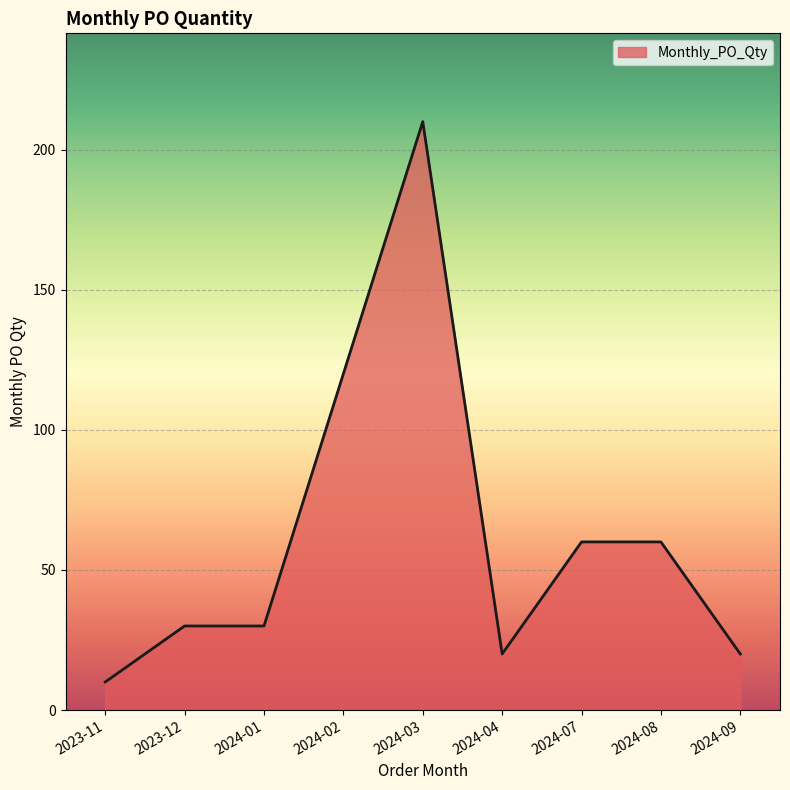

How many lines are shown in the chart?

1